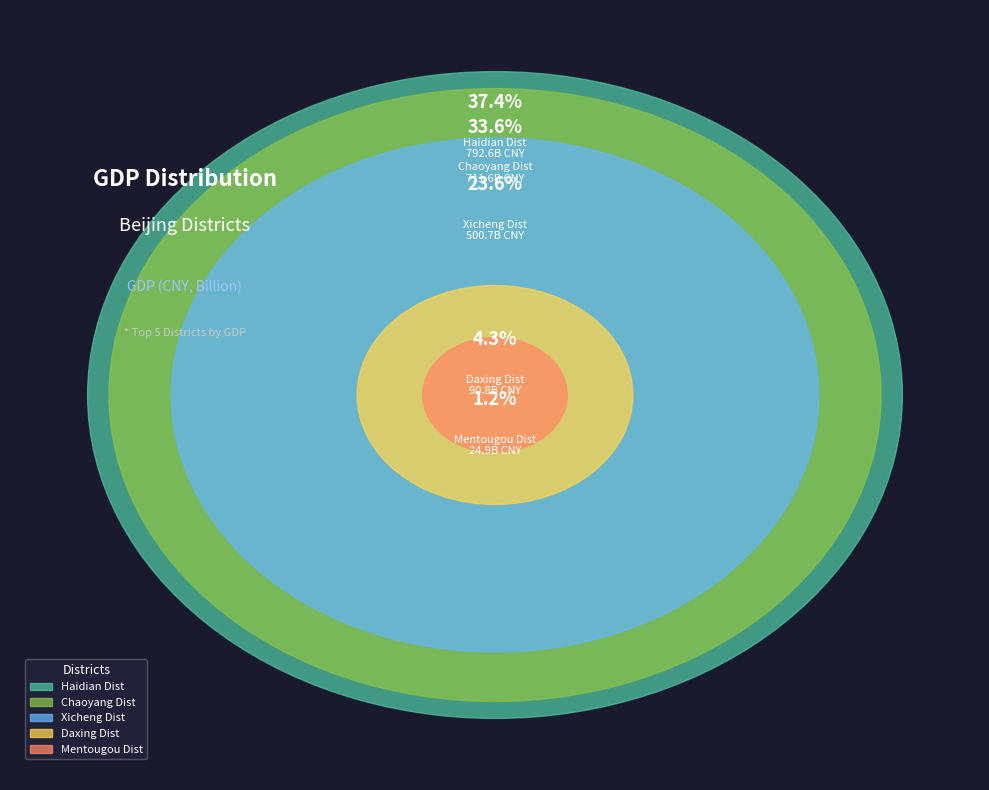

To the nearest percent, what portion does Haidian Dist represent?

37%